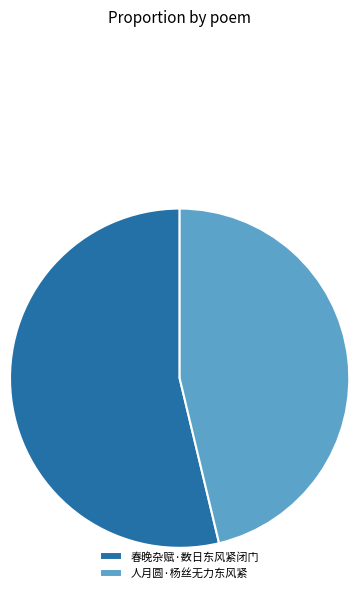

Count the number of slices in the pie.

2